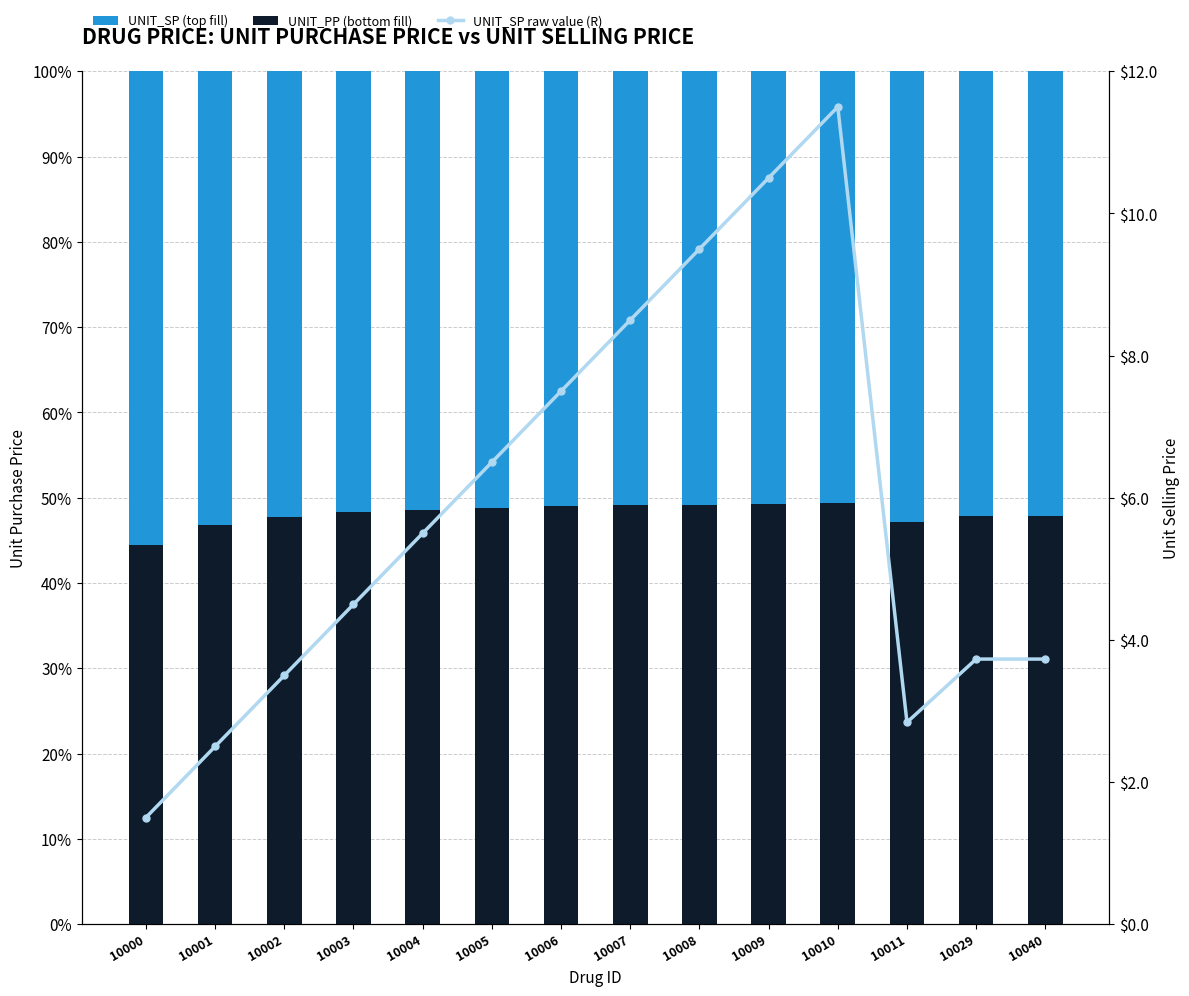

Which has a higher value, 10004 or 10003?

10004